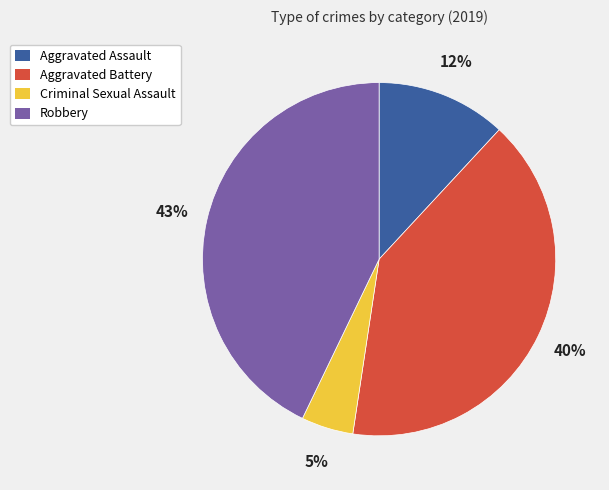

How many slices are in this pie chart?

4